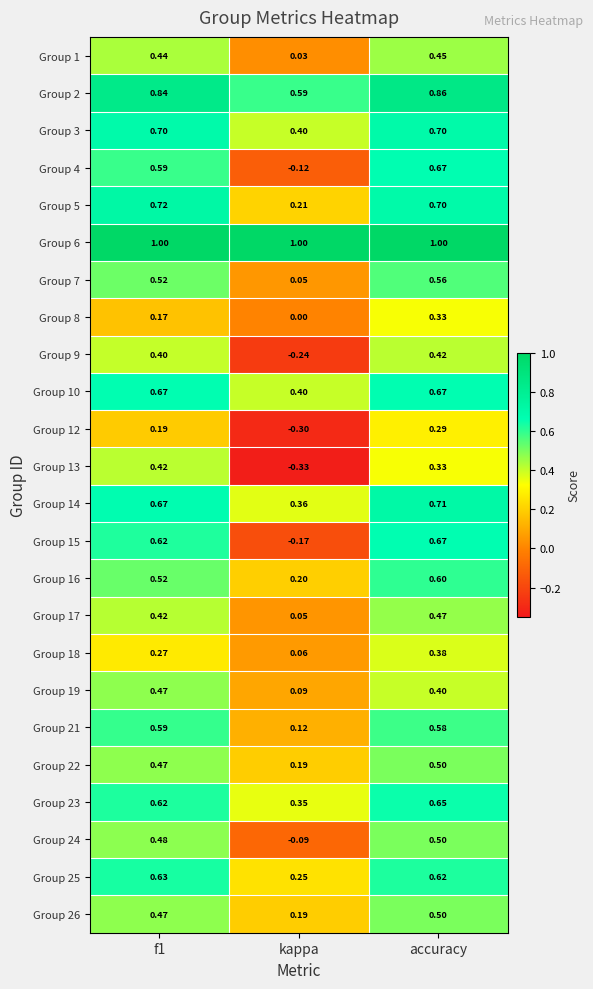

Where is Group 25 nearest to the value 0?

kappa